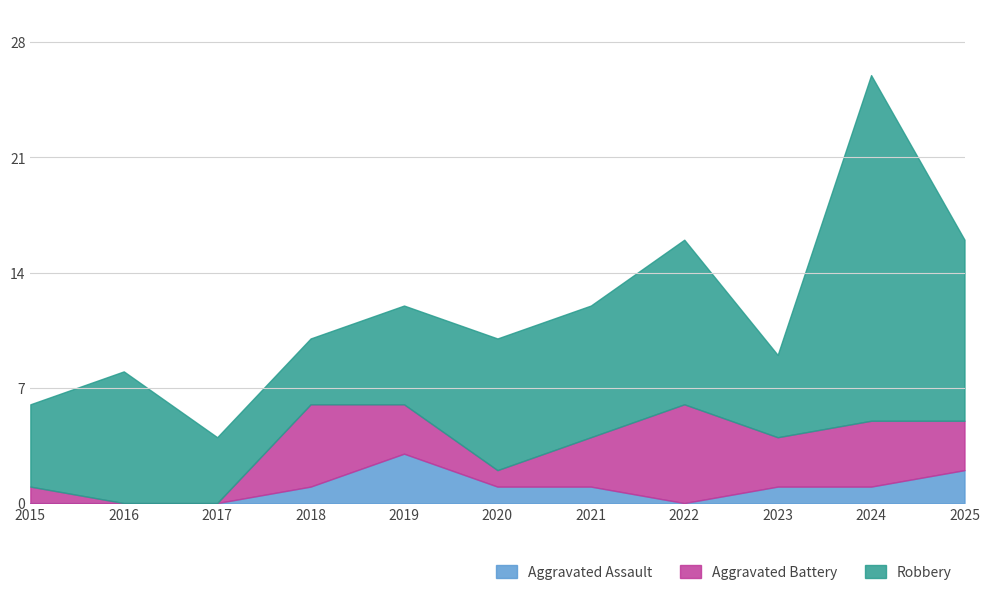

In Aggravated Battery, how many points are higher than both neighbors (excluding endpoints)?

3